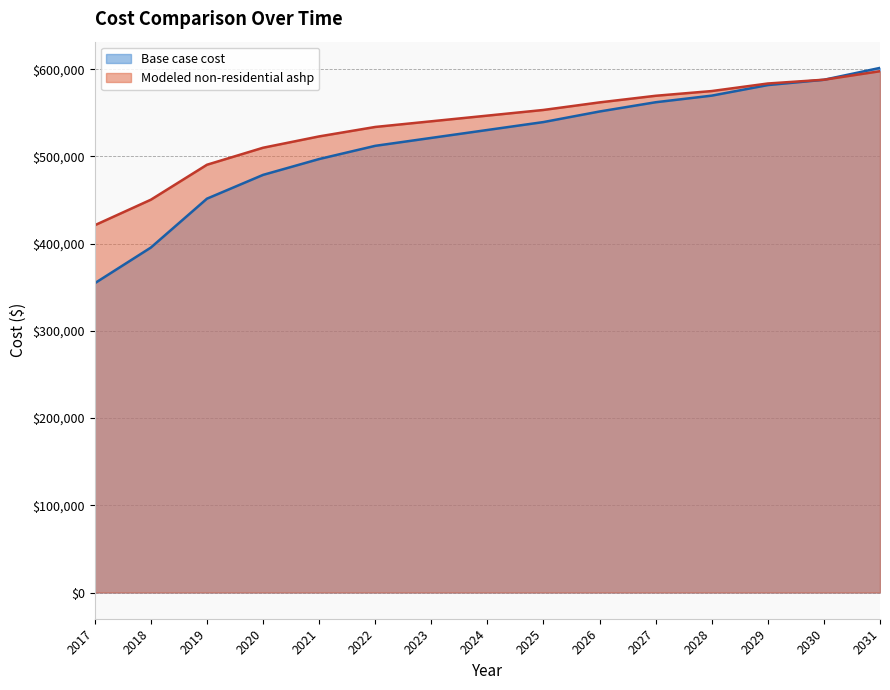

At which label is Base case cost closest to 478053?

2020